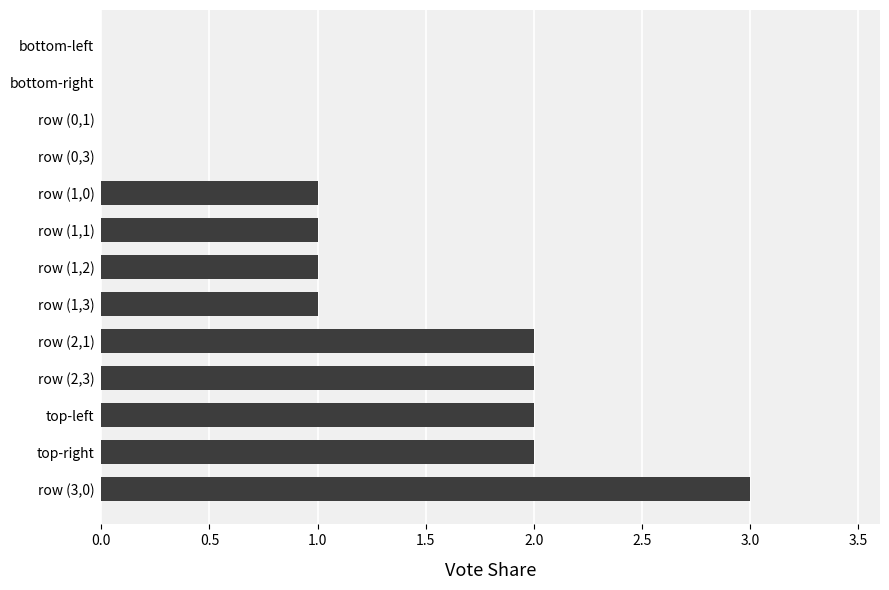

What is the sum of all values?

15